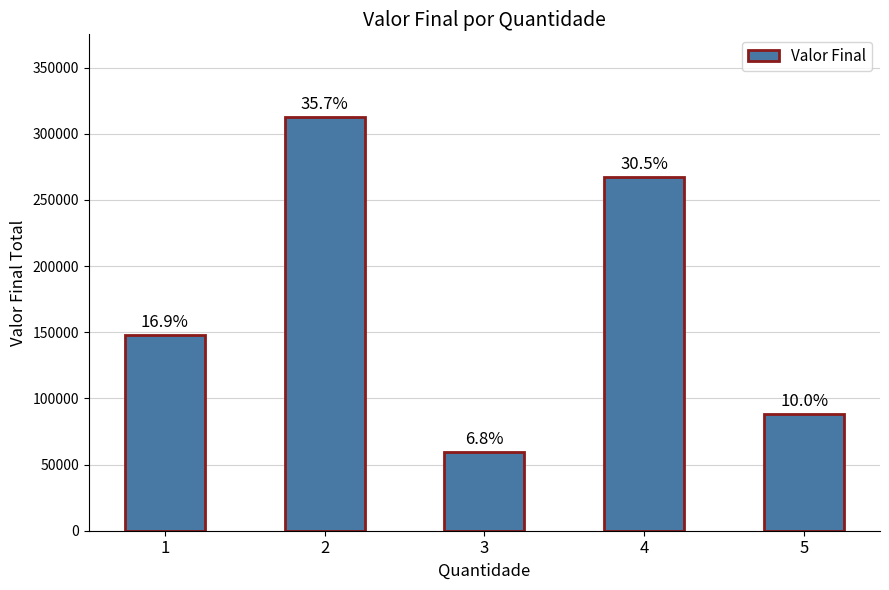

Which category has the lowest value across all series?

3